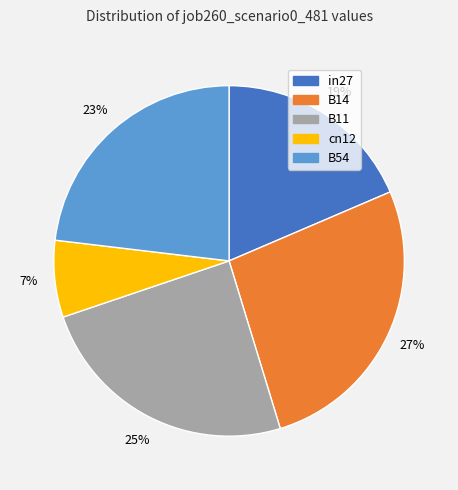

Between in27 and B54, which is larger?

B54